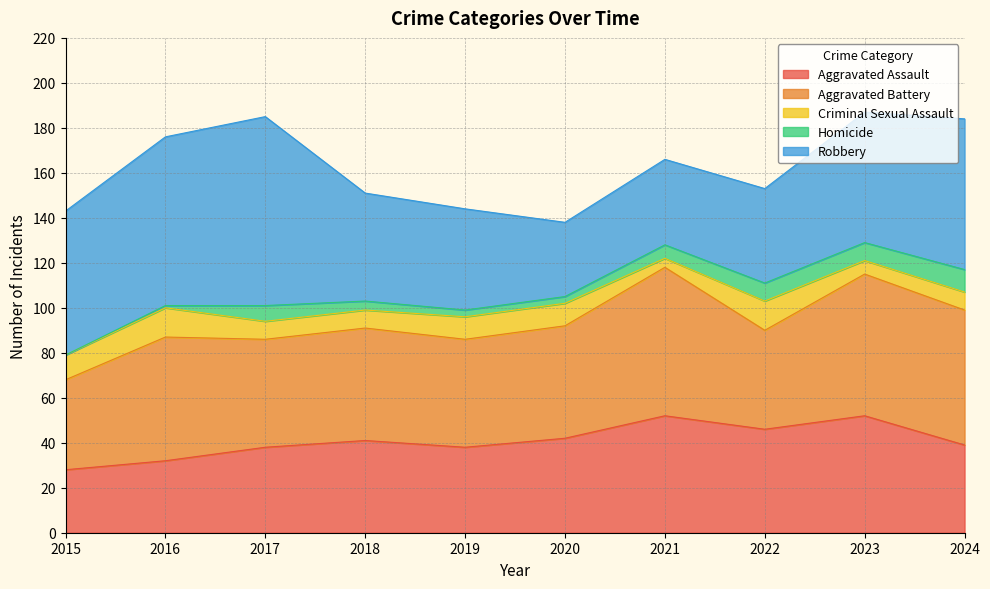

What is the lowest value of the Aggravated Battery series?

40